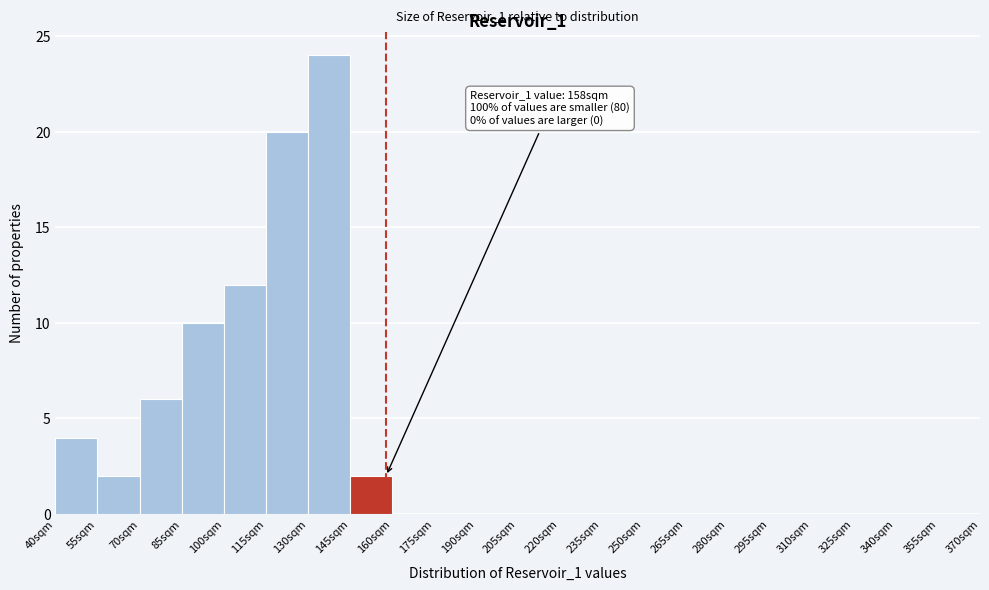

Which range on the x-axis has the tallest bar?

130 to 145